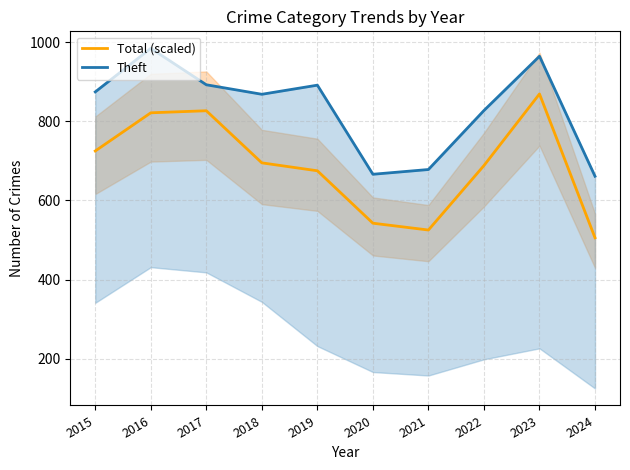

What is the maximum value for Theft?

984.0